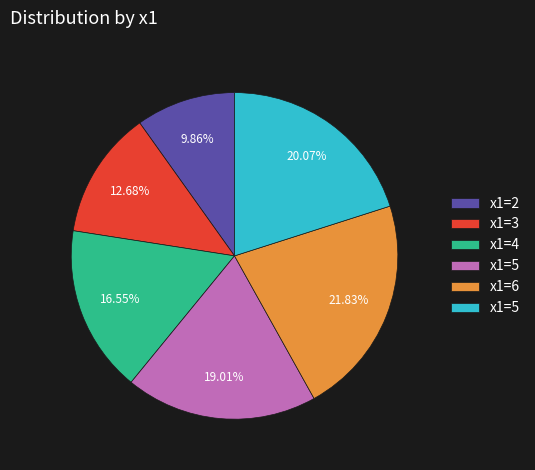

Is there a majority slice in this chart?

No